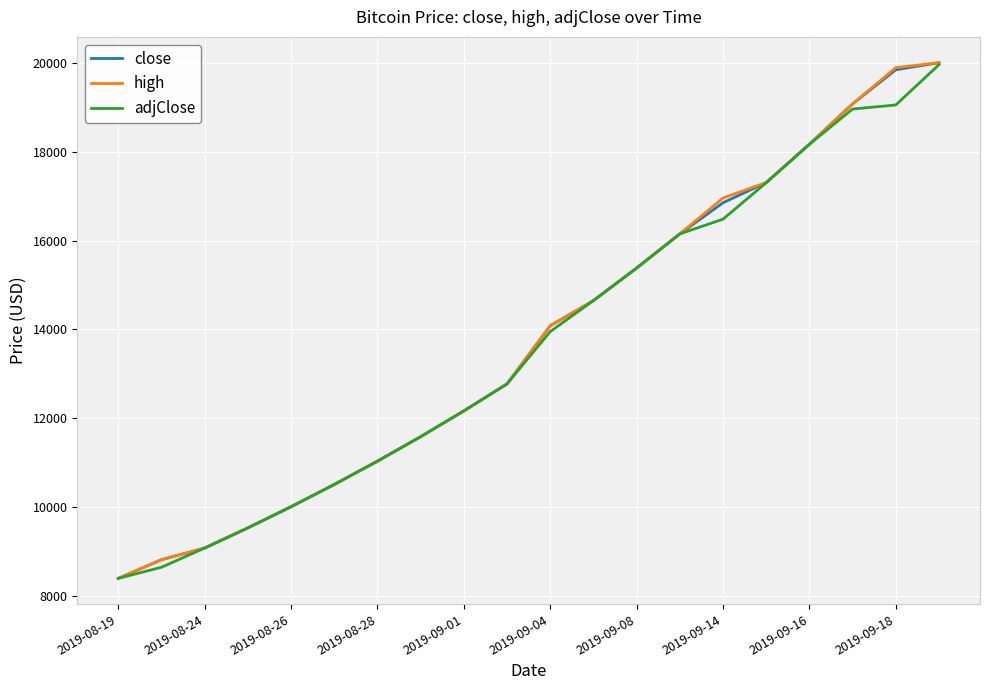

What is the lowest value of the high series?

8400